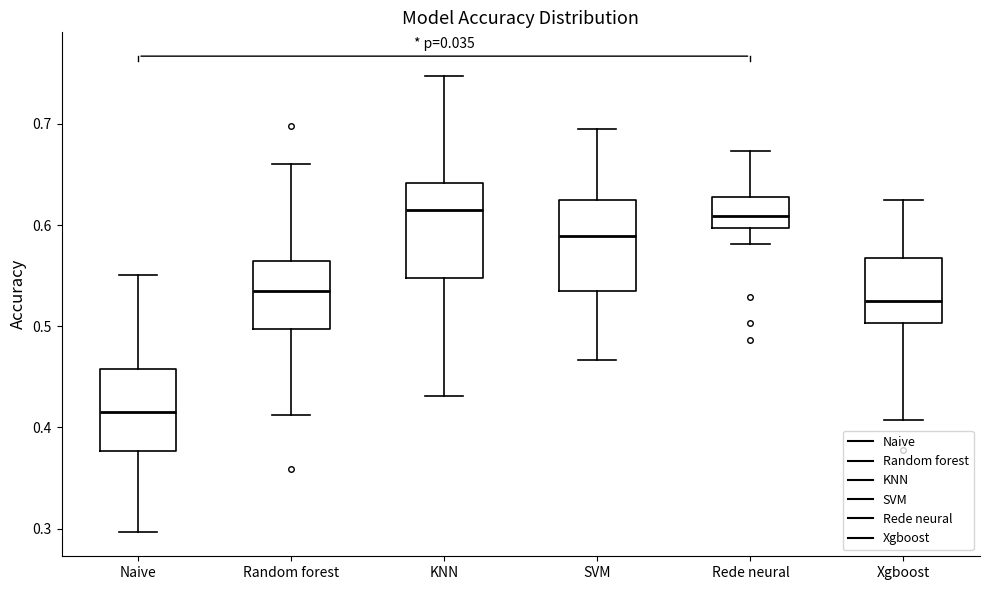

Reading left to right, transcribe this box plot: for each box, give where its median line is, the range the box spans, and where its two whiskers end, as read against the y-axis. The values are not printed on the chart, so give them approximately, as read against the axis.

Naive: median 0.42, box 0.38 to 0.46, whiskers 0.30 to 0.55
Random forest: median 0.54, box 0.50 to 0.56, whiskers 0.41 to 0.66
KNN: median 0.61, box 0.55 to 0.64, whiskers 0.43 to 0.75
SVM: median 0.59, box 0.53 to 0.62, whiskers 0.47 to 0.70
Rede neural: median 0.61, box 0.60 to 0.63, whiskers 0.58 to 0.67
Xgboost: median 0.52, box 0.50 to 0.57, whiskers 0.41 to 0.62